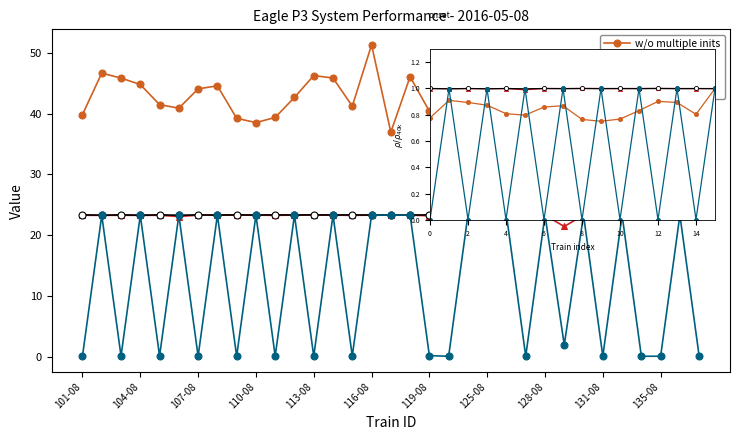

How many categories are shown in the chart?

33